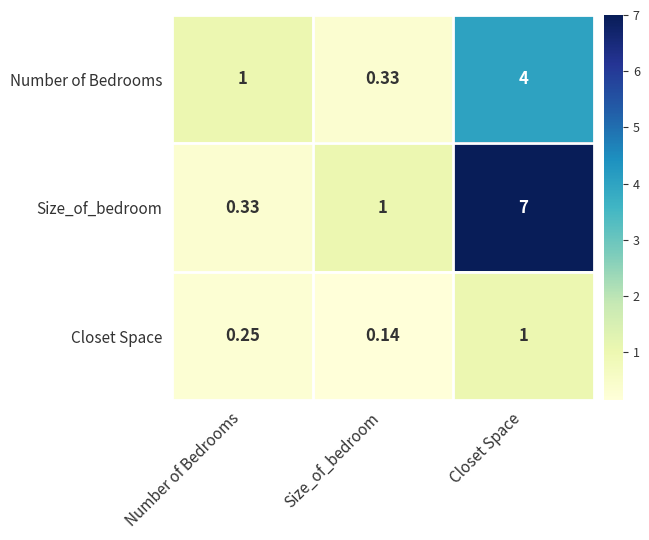

Rank the series at Number of Bedrooms from lowest to highest value.

Closet Space, Size_of_bedroom, Number of Bedrooms